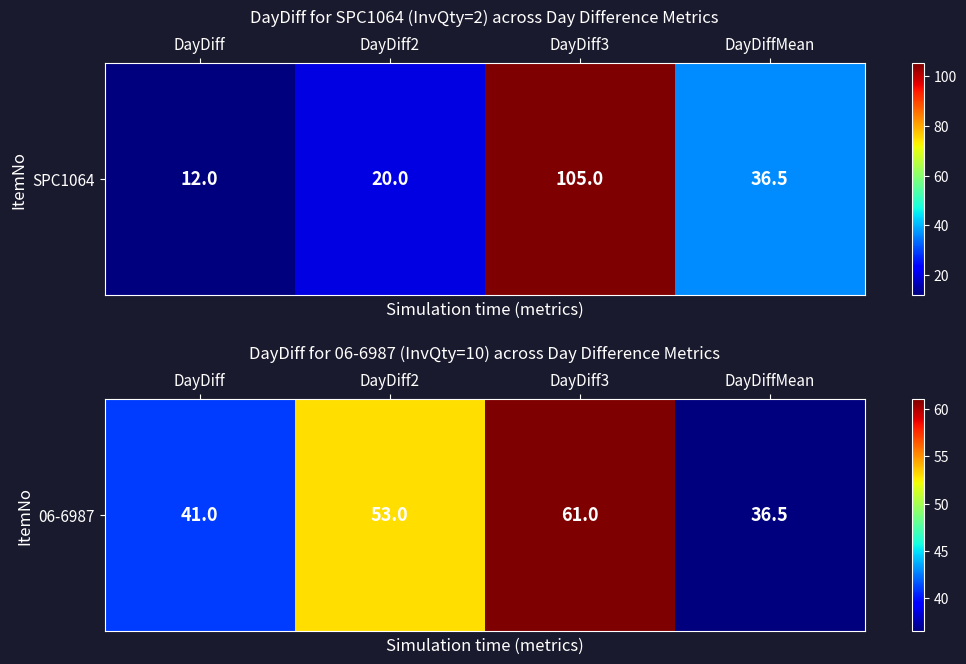

The value at DayDiff3 is 92.3. True or false?

False